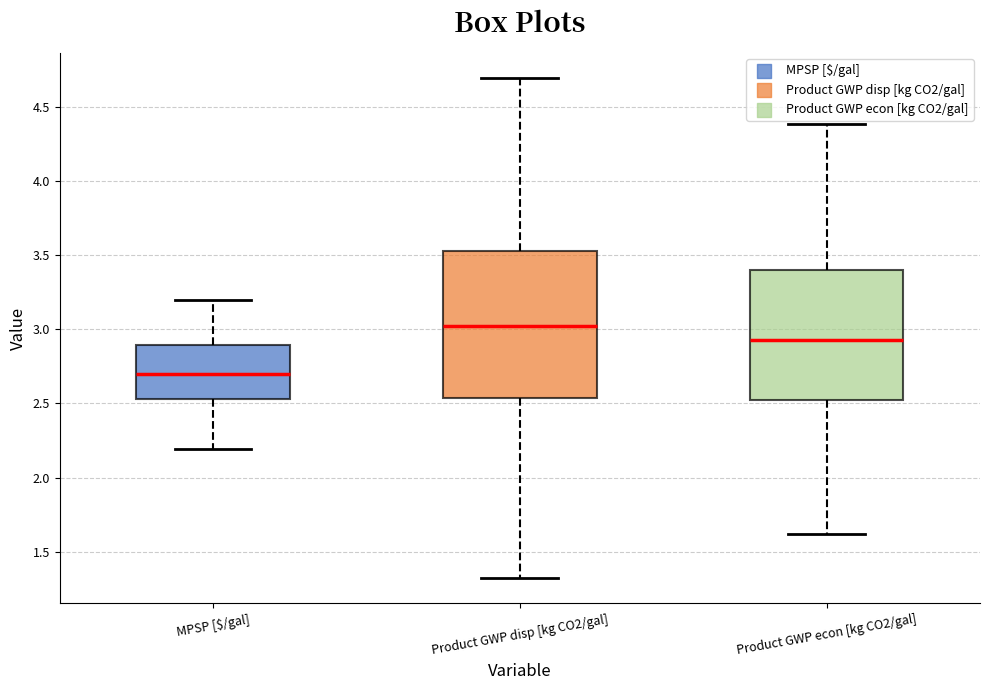

Which box has the lowest median line?

MPSP [$/gal]